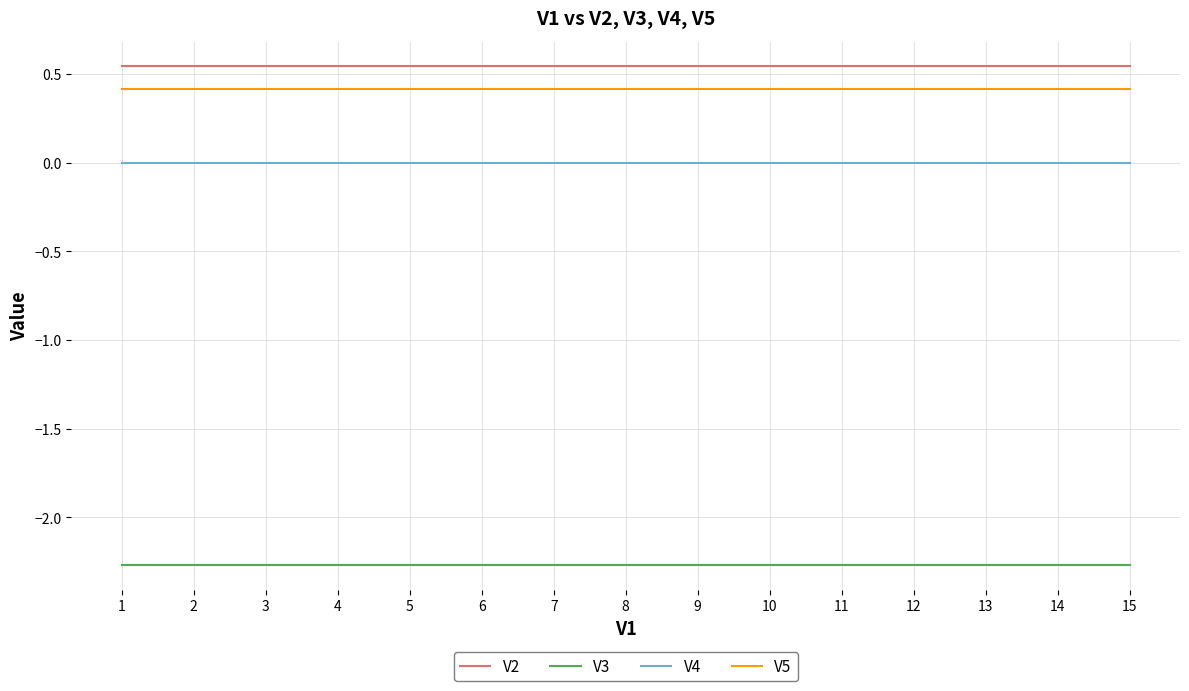

True or false: V4 has a value of -0.0 at 14.

True